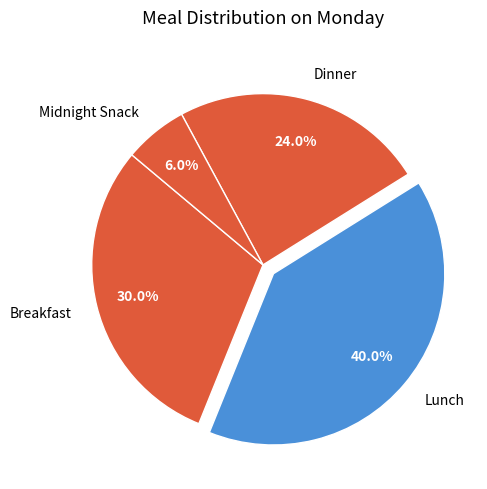

Approximately how many times larger is the value at Lunch compared to Dinner?

1.7